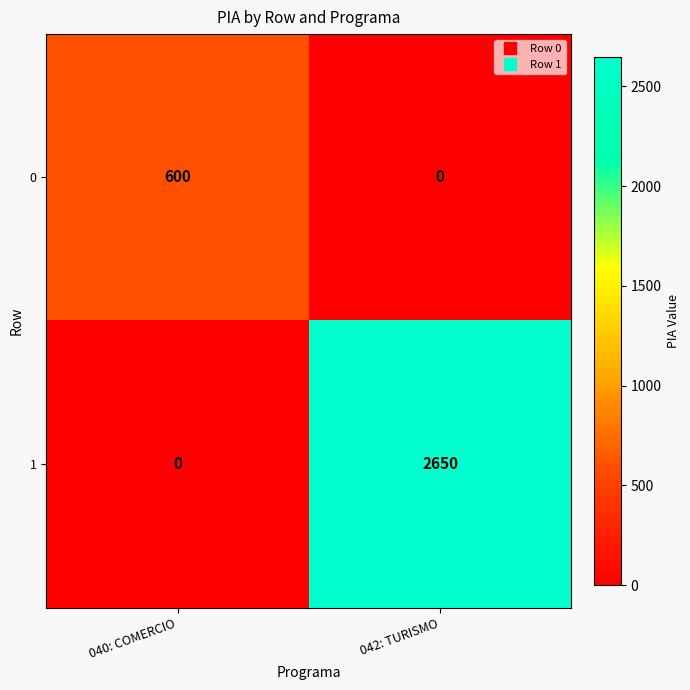

The 1 series shows 2650 at 042: TURISMO. True or false?

True